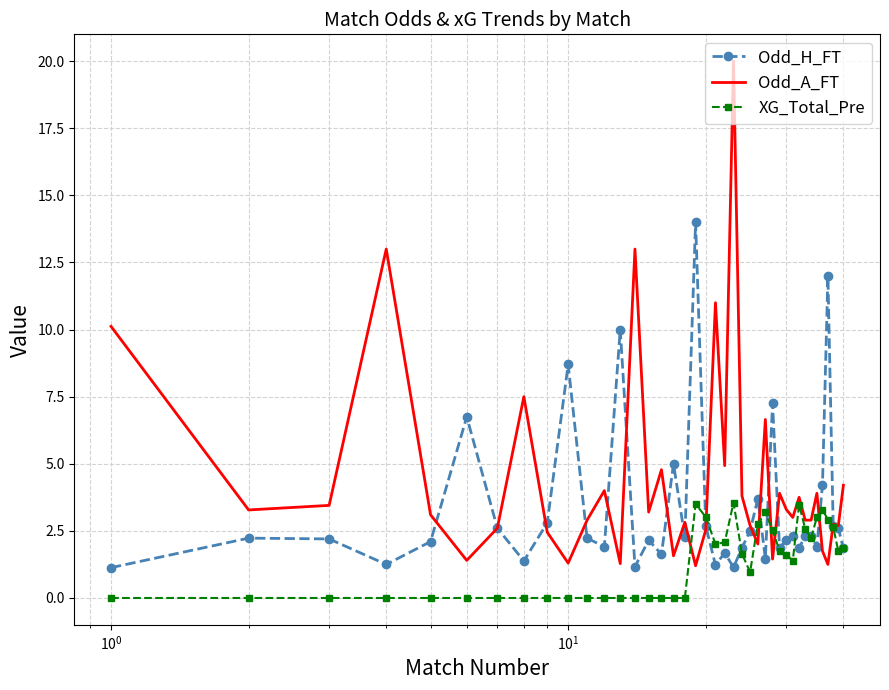

List the series in order of their peak value, highest first.

Odd_A_FT, Odd_H_FT, XG_Total_Pre